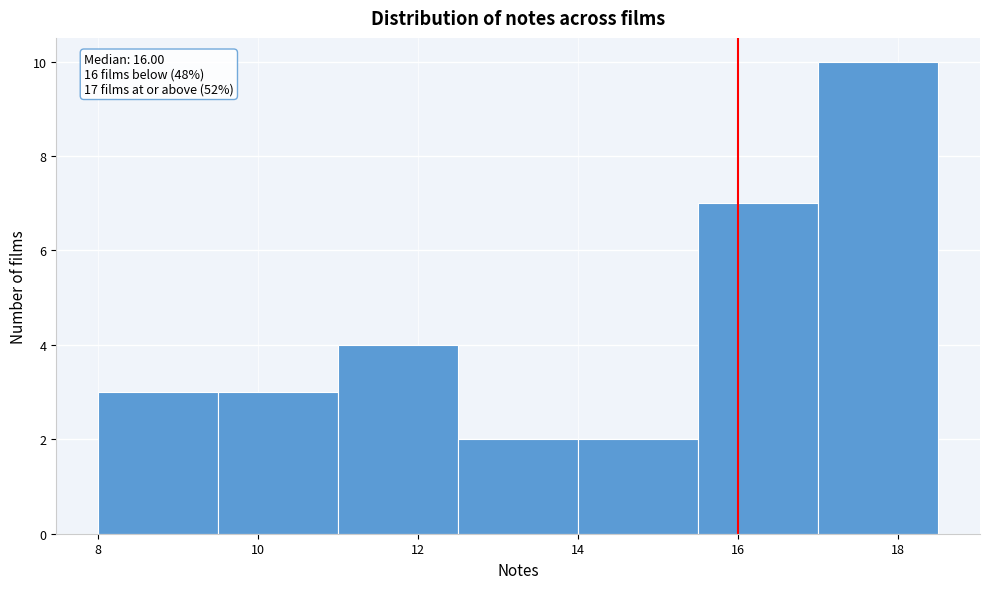

Over which range of the x-axis is the bar tallest?

17.0 to 18.5